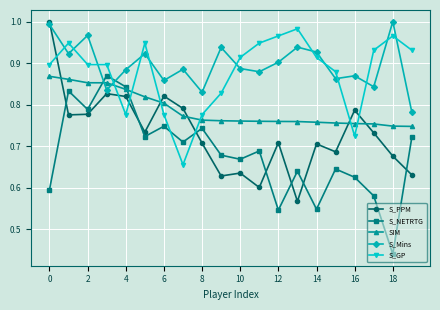

At how many categories does at least one series exceed 0?

20